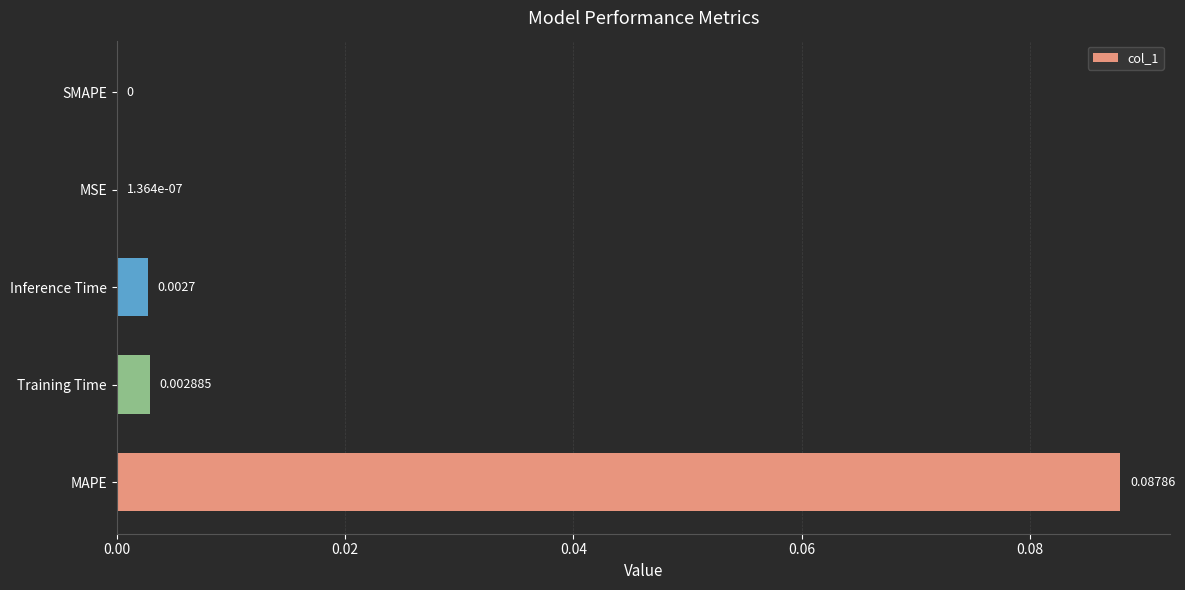

At which category does the chart reach its peak across all series?

MAPE